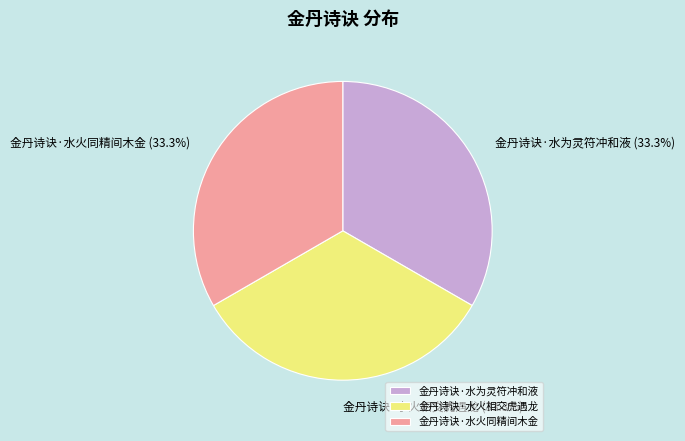

What percentage is the 金丹诗诀·水火同精间木金 slice, to the nearest percent?

33%